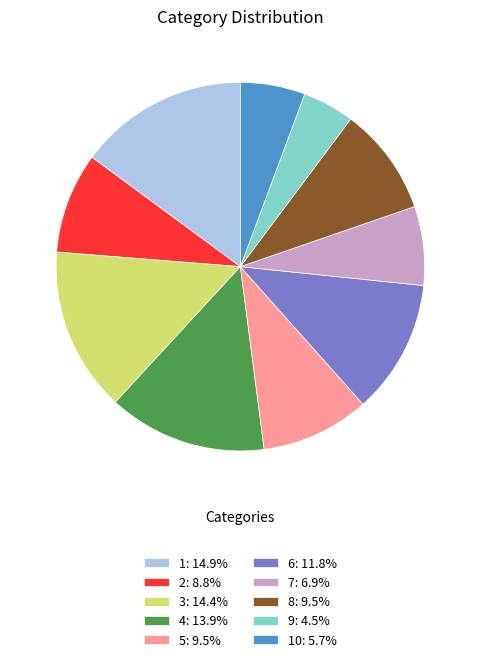

Does any single category account for the majority?

No